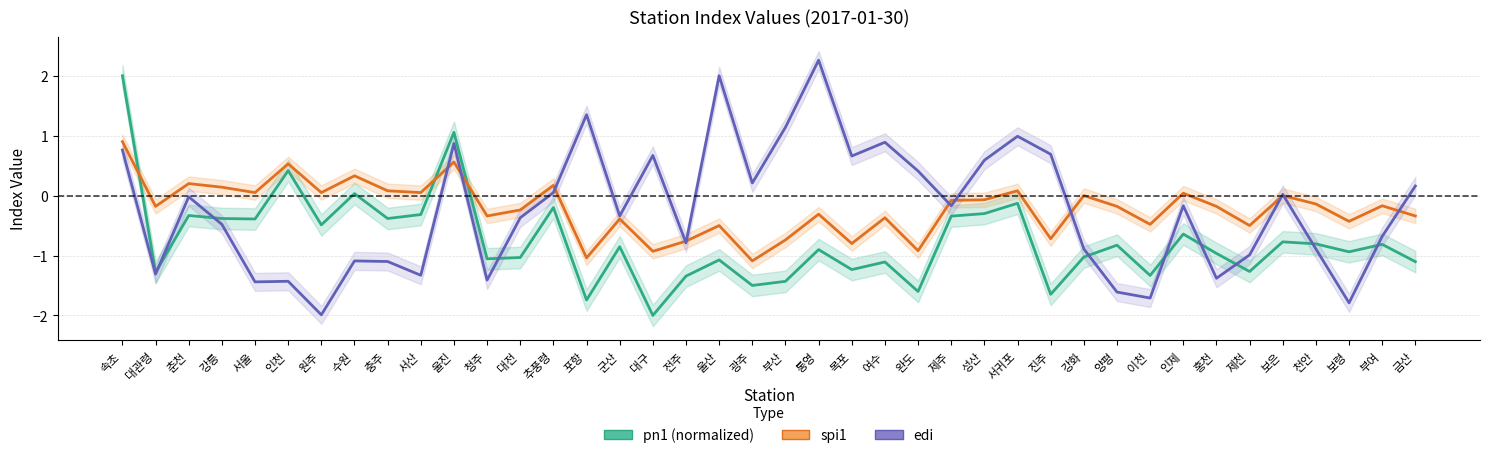

What value does the edi series have at 대관령?

-1.3